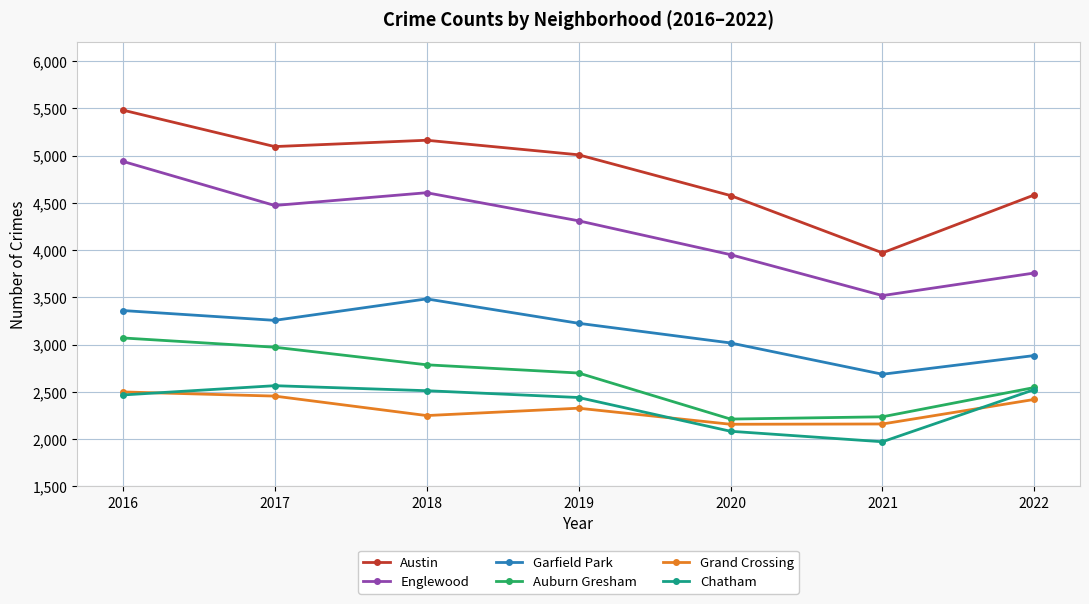

True or false: Austin has more than 2 interior local peaks.

False